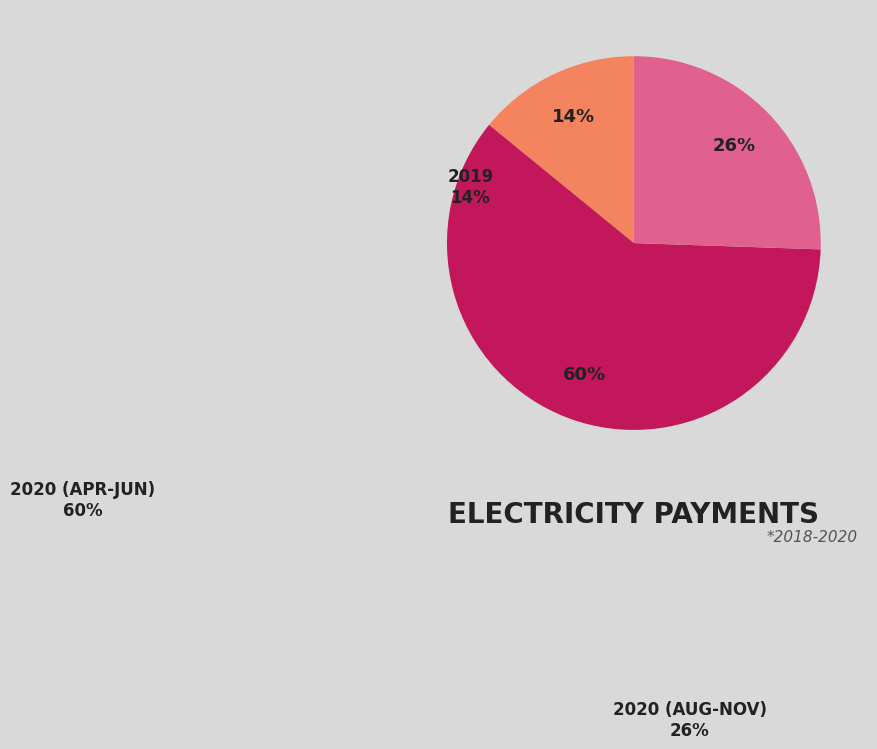

Is there a majority slice in this chart?

Yes